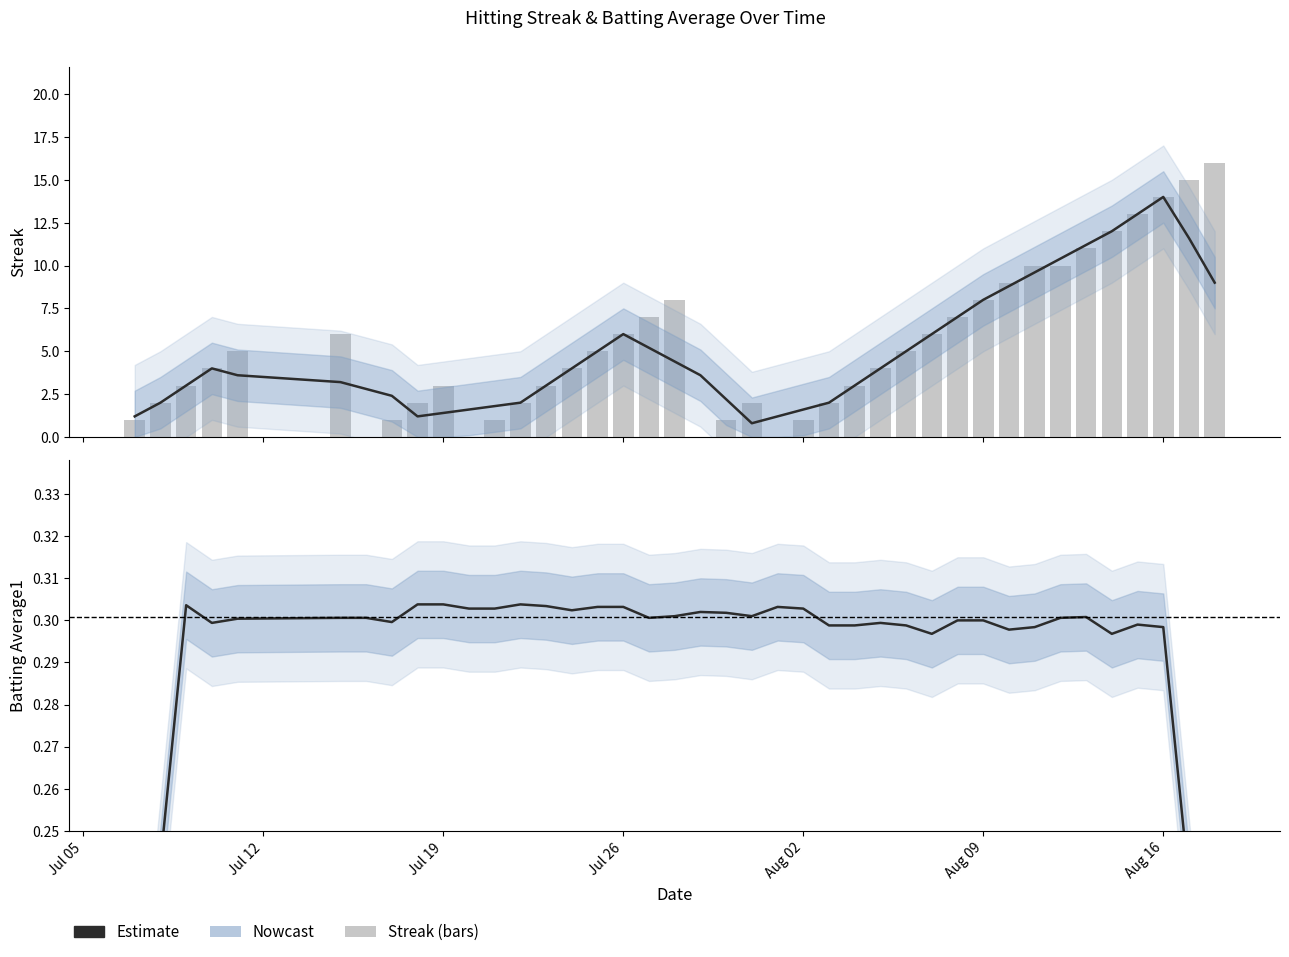

How many positive values are there?

36